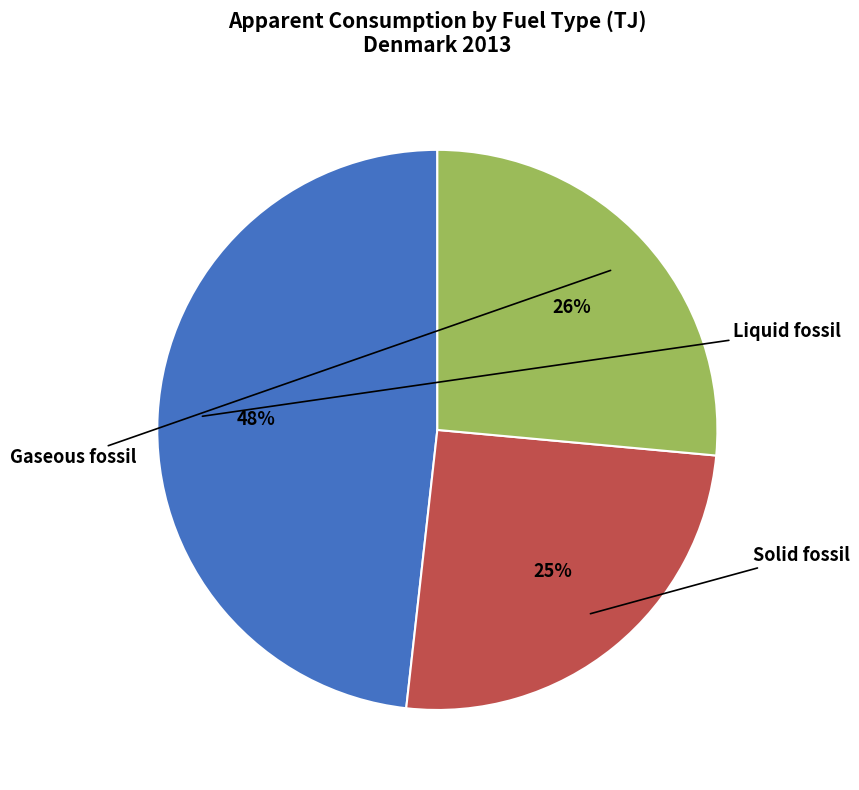

What is the change in value from Liquid fossil to Solid fossil?

-120223.0